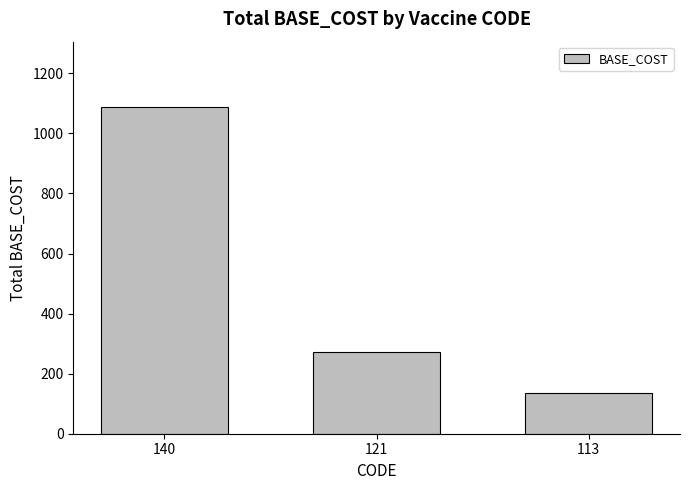

Reading right to left, list all the values displayed in this chart.

136	272	1088